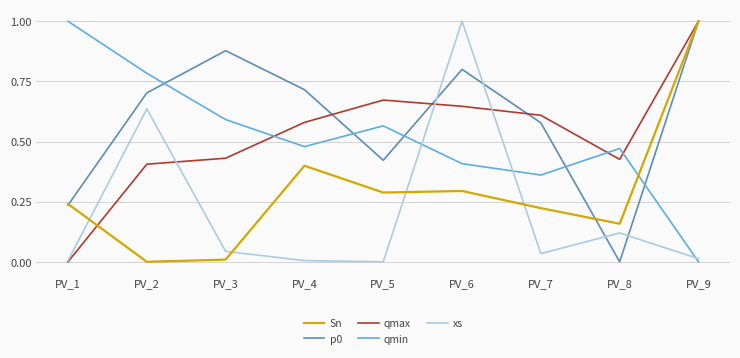

At which category is the sum across all series the highest?

PV_6